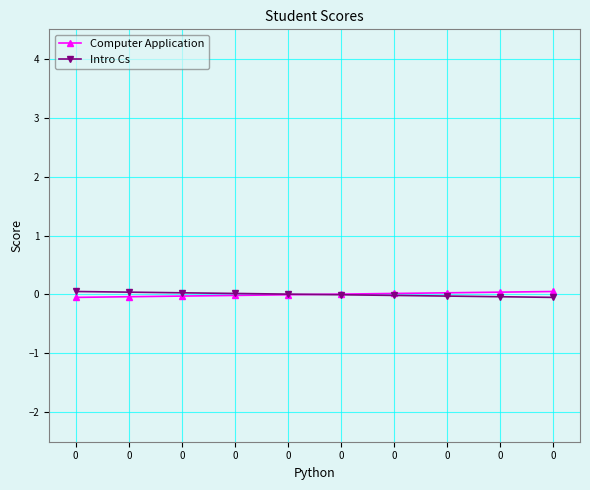

Between which two adjacent categories do Computer Application and Intro Cs first intersect?

0 and 0